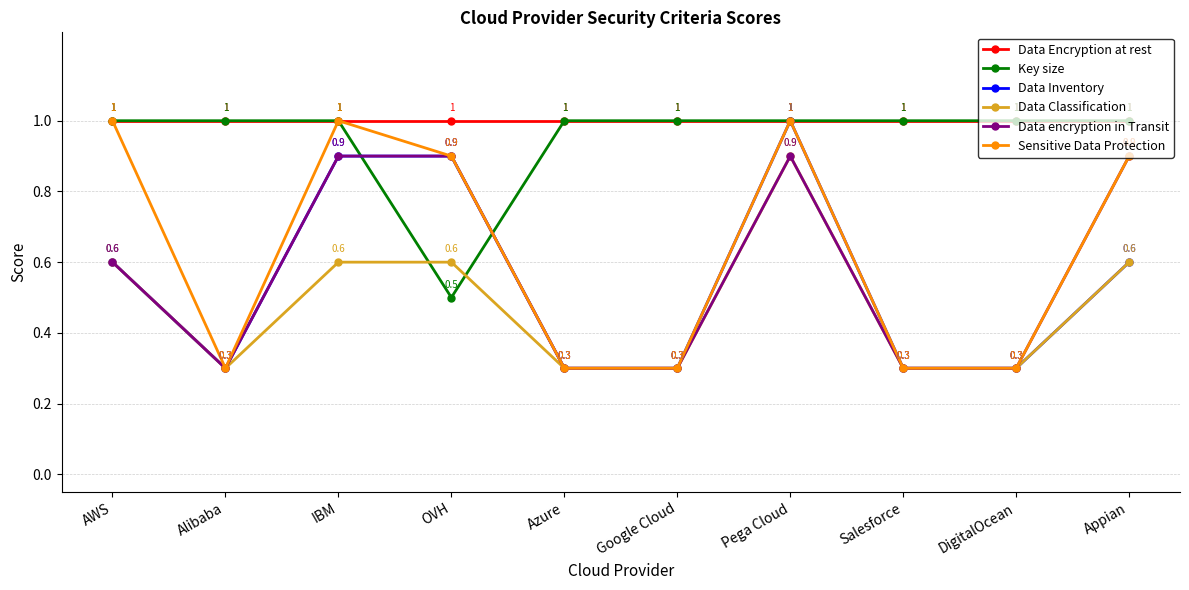

What is the average value of the Data encryption in Transit series?

0.6